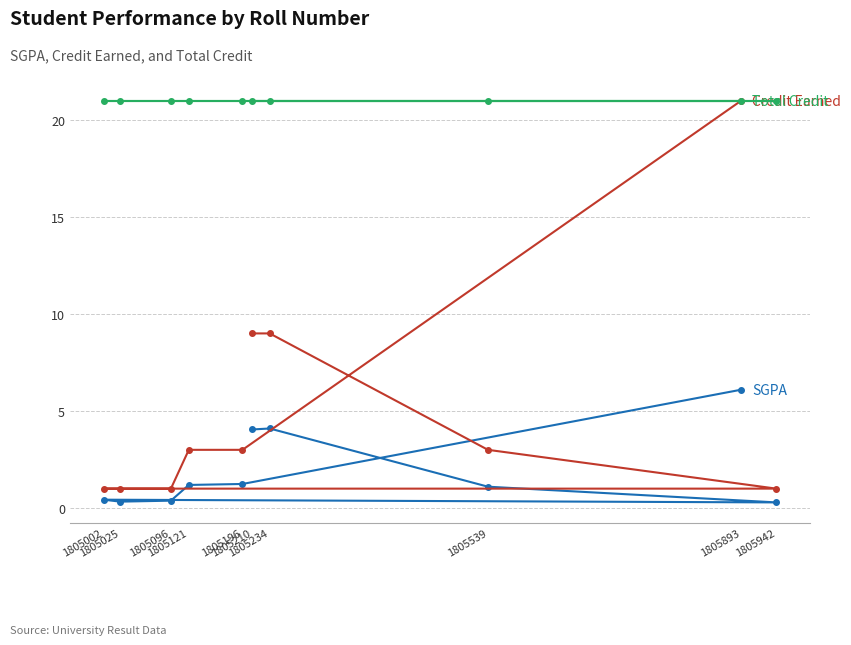

True or false: Total Credit and SGPA cross at least once.

False